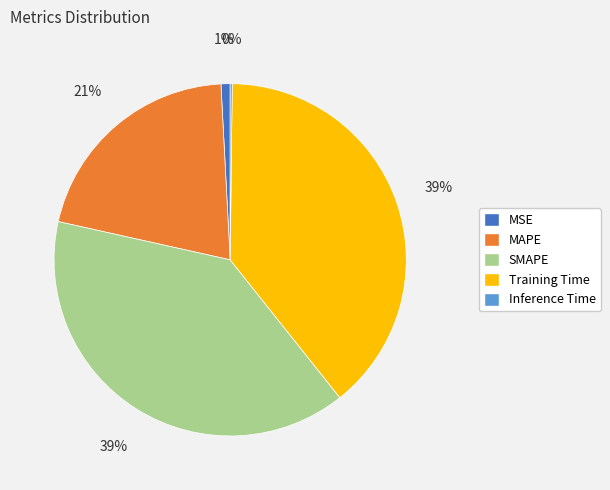

Which has a higher value, SMAPE or MAPE?

SMAPE